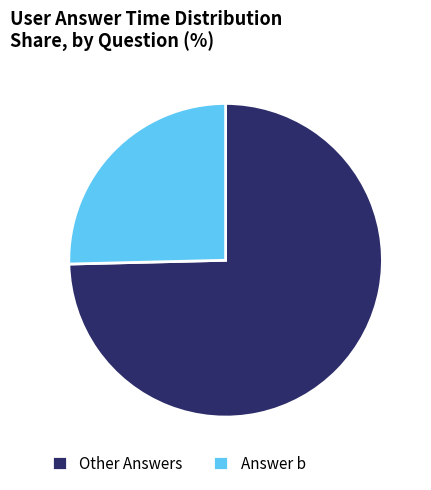

Do Answer b and Other Answers together represent more than half of the pie?

Yes